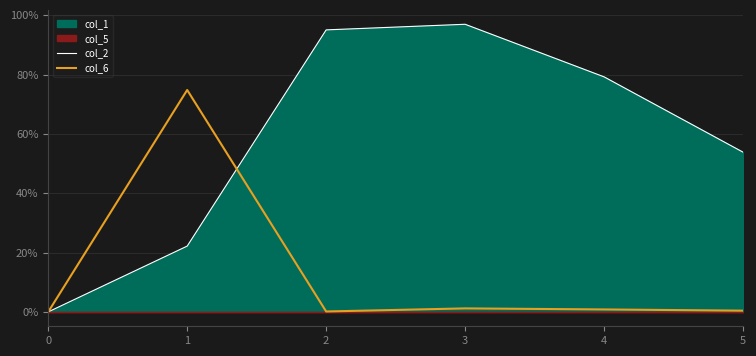

At how many categories does at least one series exceed 0?

5